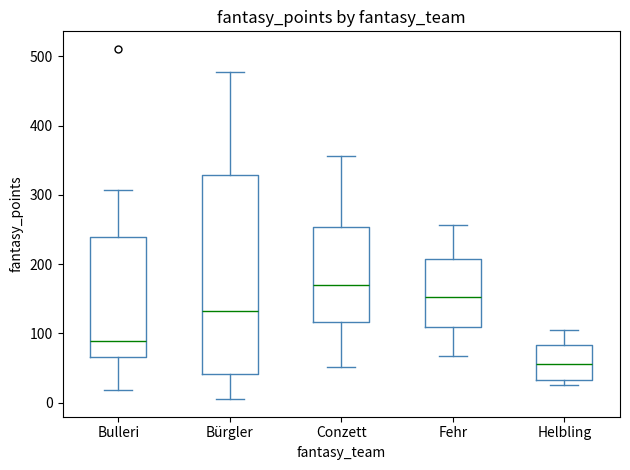

Reading left to right, read every box against the y-axis: the position of its median line, the range the box covers, and the ends of its whiskers. The values are not printed on the chart, so give them approximately, as read against the axis.

Bulleri: median 90, box 70 to 240, whiskers 20 to 310
Bürgler: median 130, box 40 to 330, whiskers 10 to 480
Conzett: median 170, box 120 to 250, whiskers 50 to 360
Fehr: median 150, box 110 to 210, whiskers 70 to 260
Helbling: median 60, box 30 to 80, whiskers 30 (just below the box's lower edge) to 110